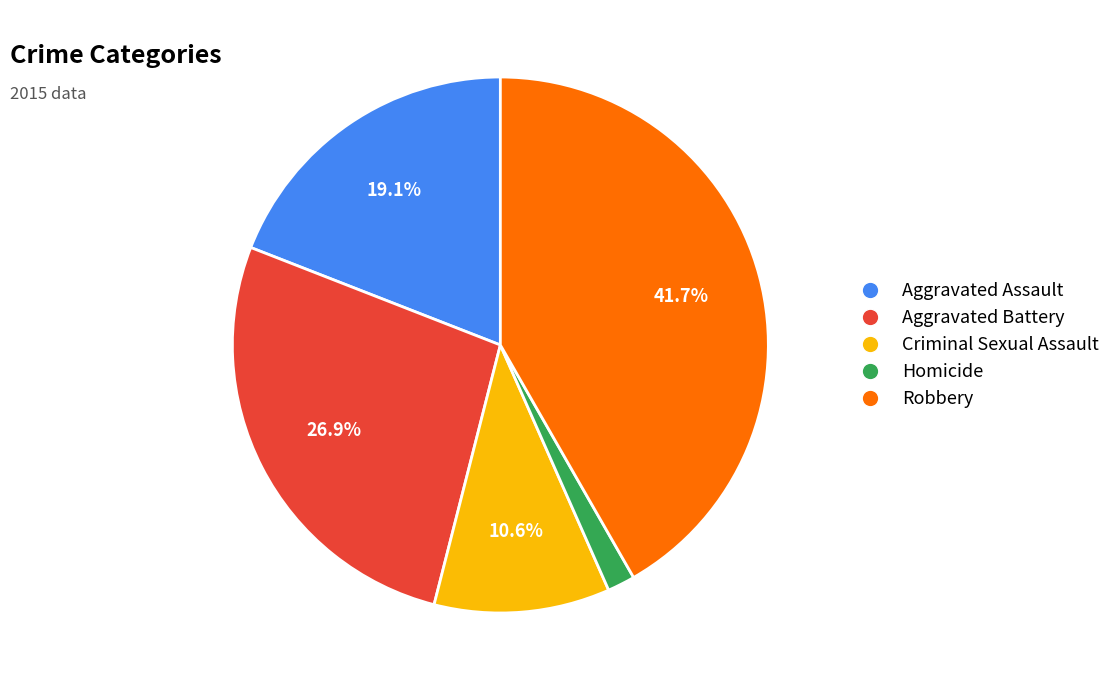

To the nearest percent, what percentage of the pie is Aggravated Assault?

19%